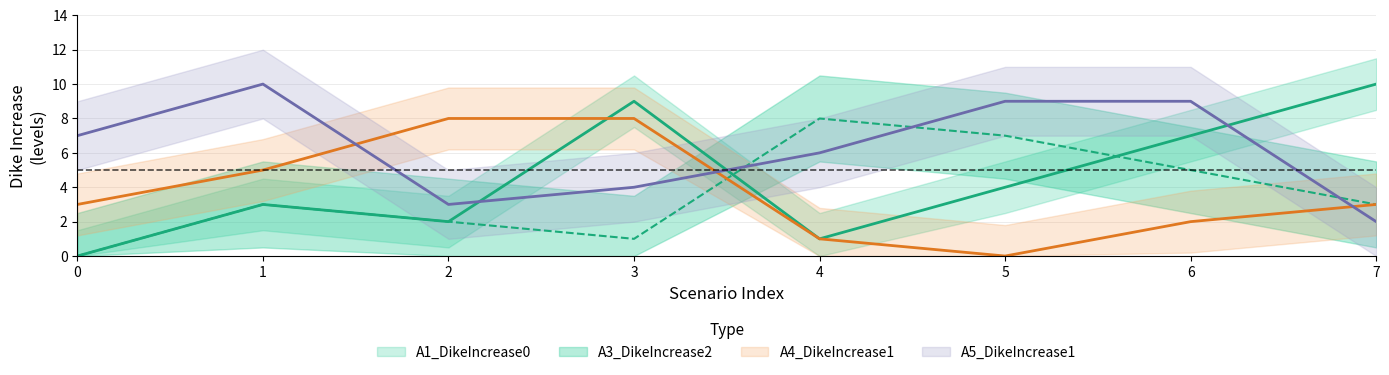

How many distinct data groups are displayed?

4